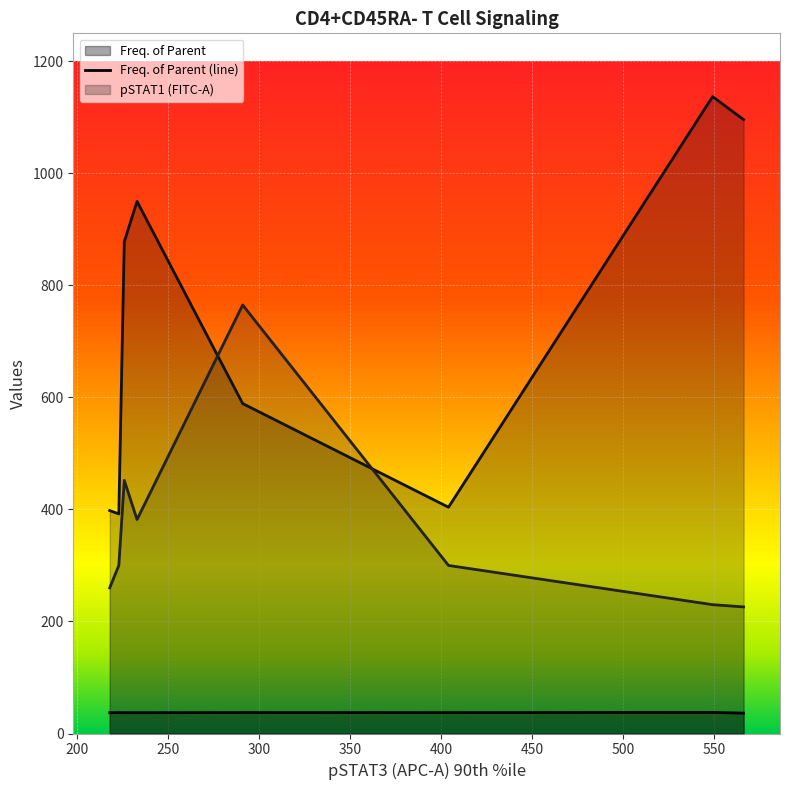

How many lines are shown in the chart?

3